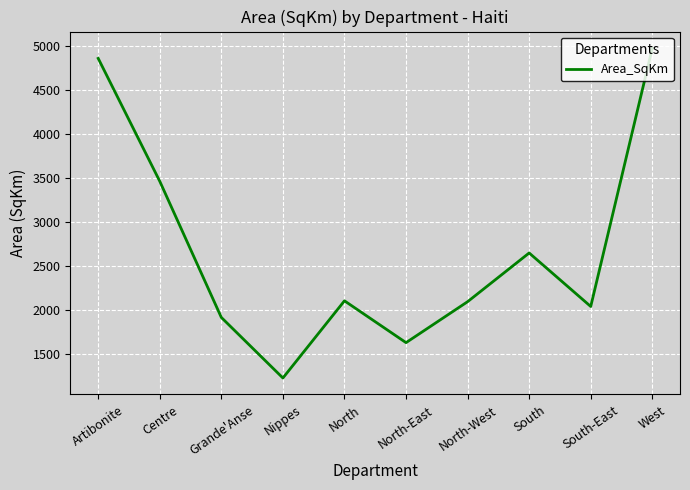

What is the difference between the values at South and Grande'Anse?

732.6